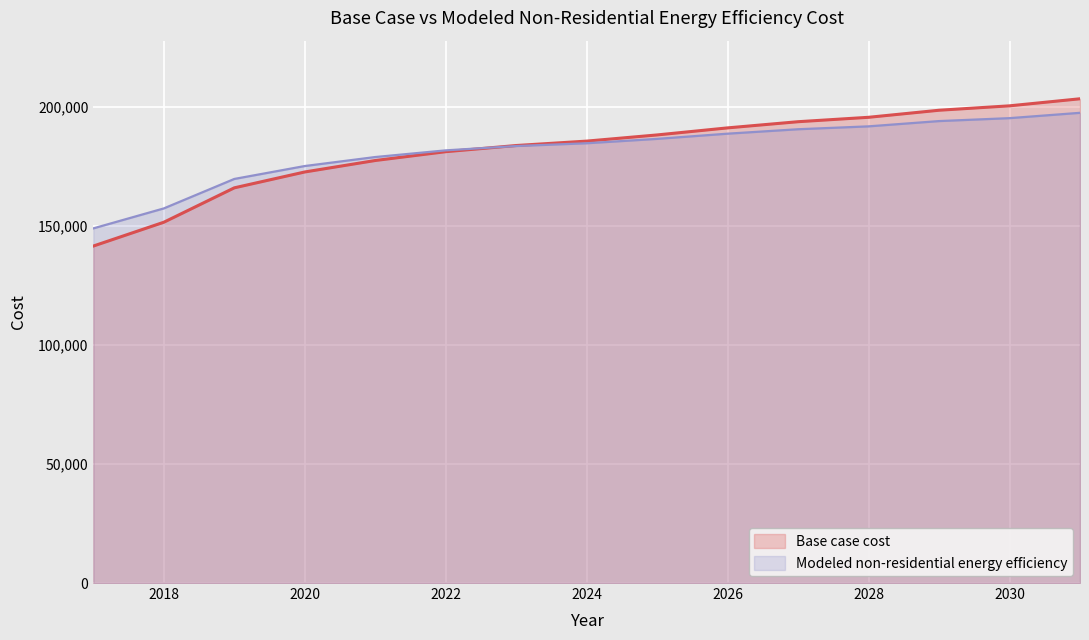

Rank the series at 2018 from highest to lowest value.

Modeled non-residential energy efficiency, Base case cost